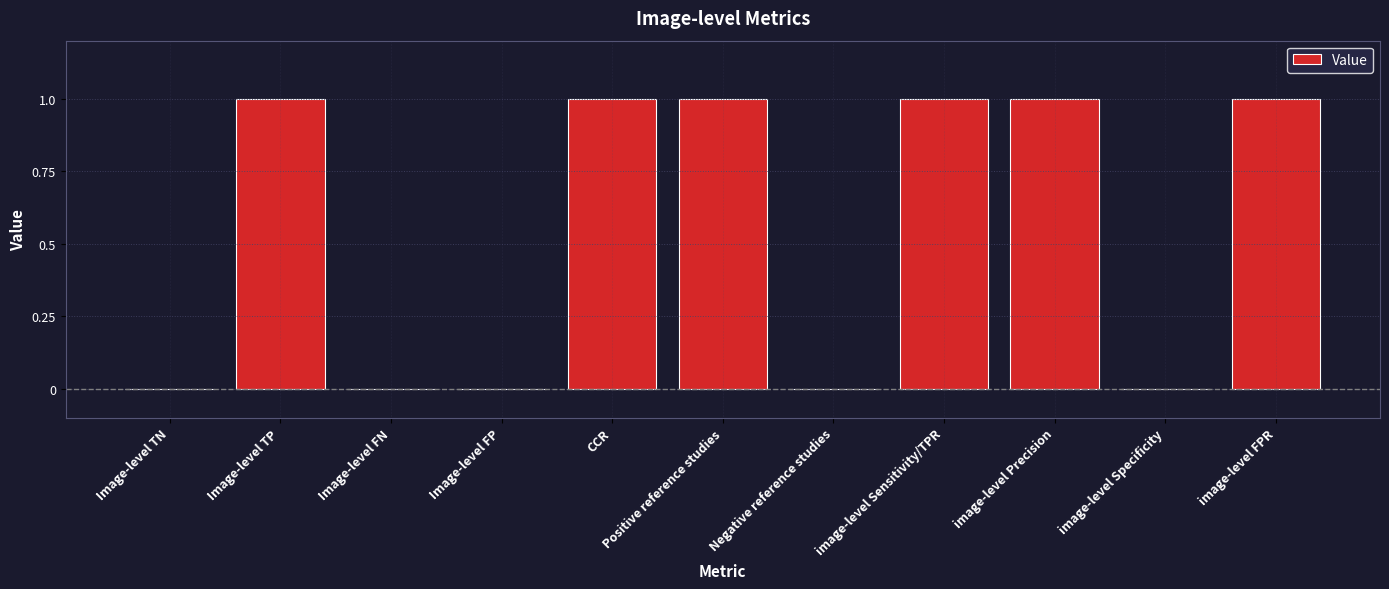

What is the greatest value displayed?

1.0